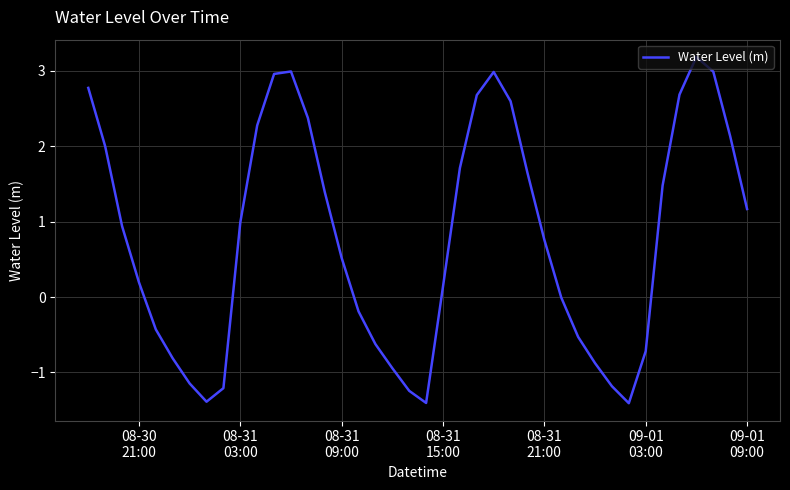

What is the sum of all values?

31.5